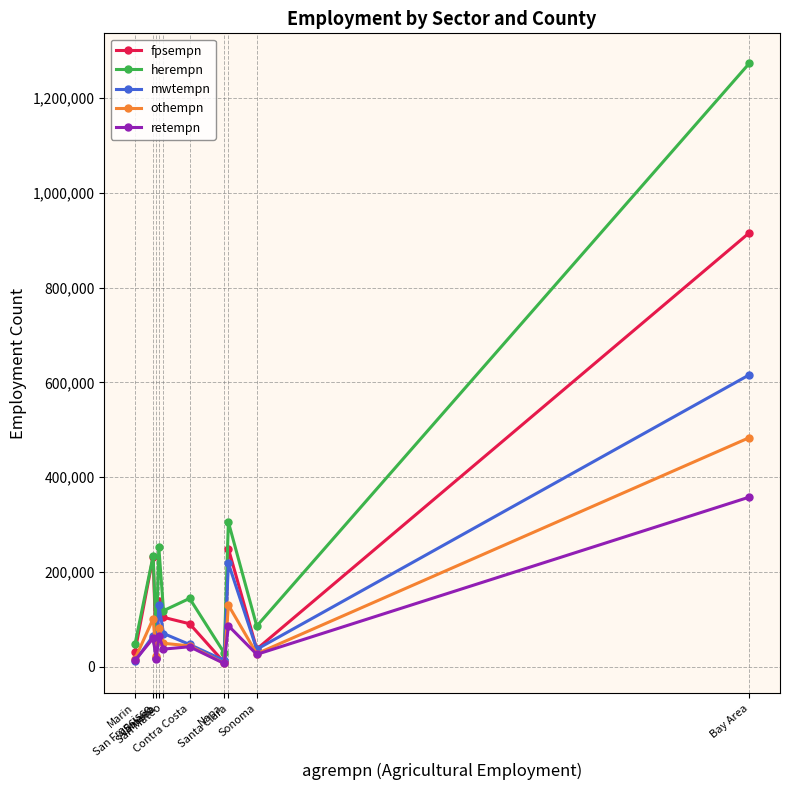

How many lines are shown in the chart?

5